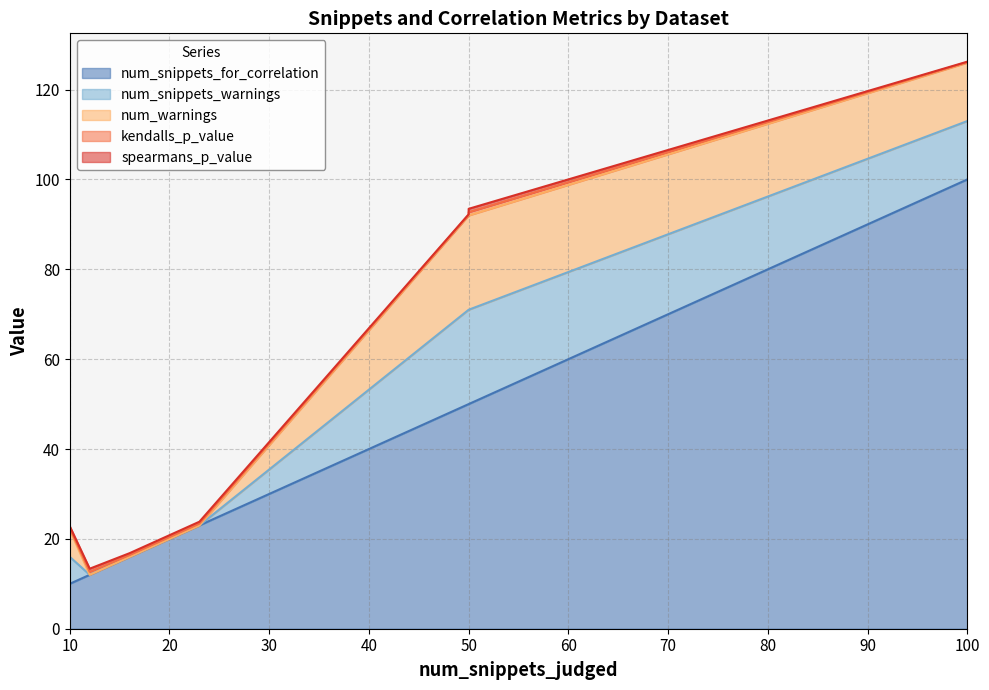

Where does the num_warnings series first go above 6?

50